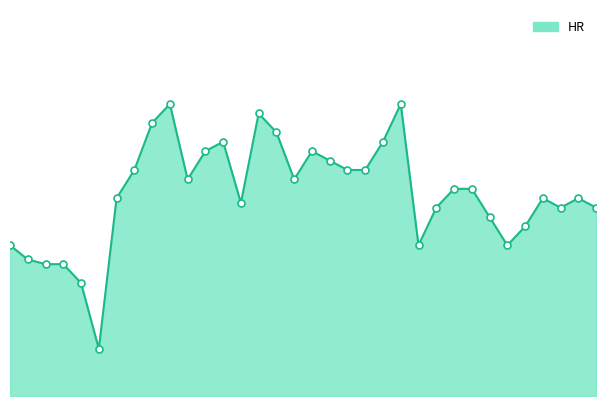

Rank the categories by value from highest to lowest.

12, 25, 17, 11, 18, 15, 24, 14, 20, 21, 10, 22, 23, 13, 19, 28, 29, 9, 33, 35, 16, 27, 34, 36, 30, 32, 3, 26, 31, 4, 5, 6, 7, 8